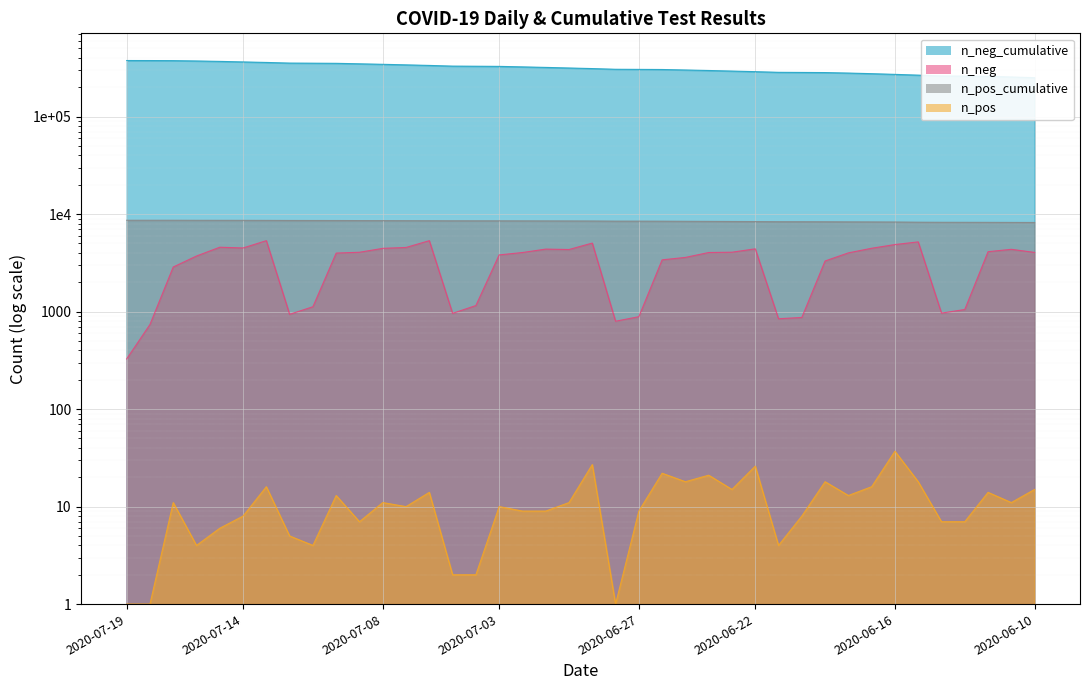

True or false: n_neg has a value of 737 at 2020-07-18.

True